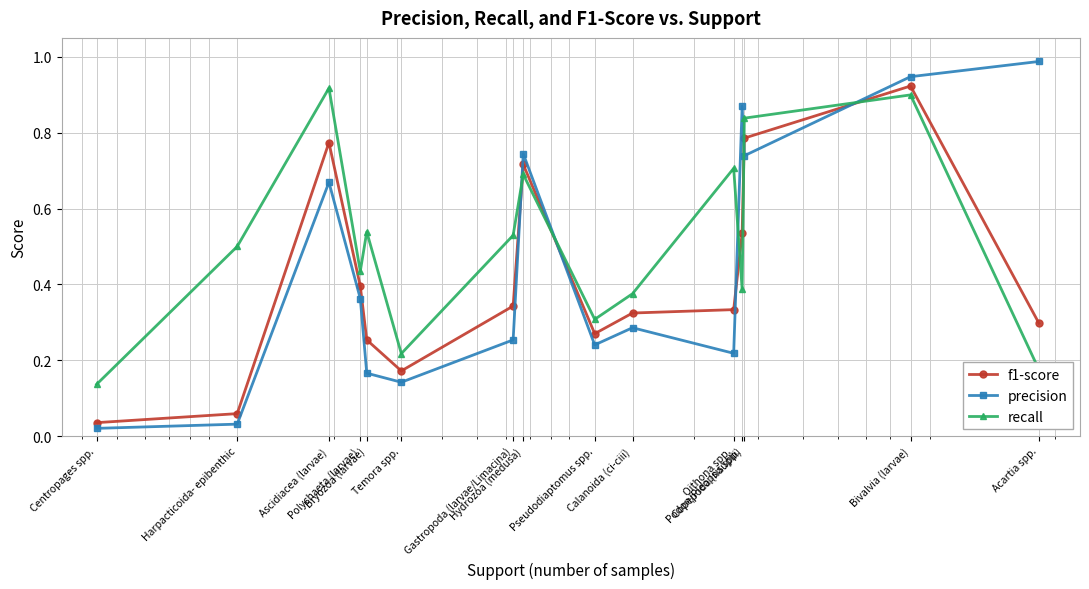

At which category is the sum across all series the highest?

Bivalvia (larvae)